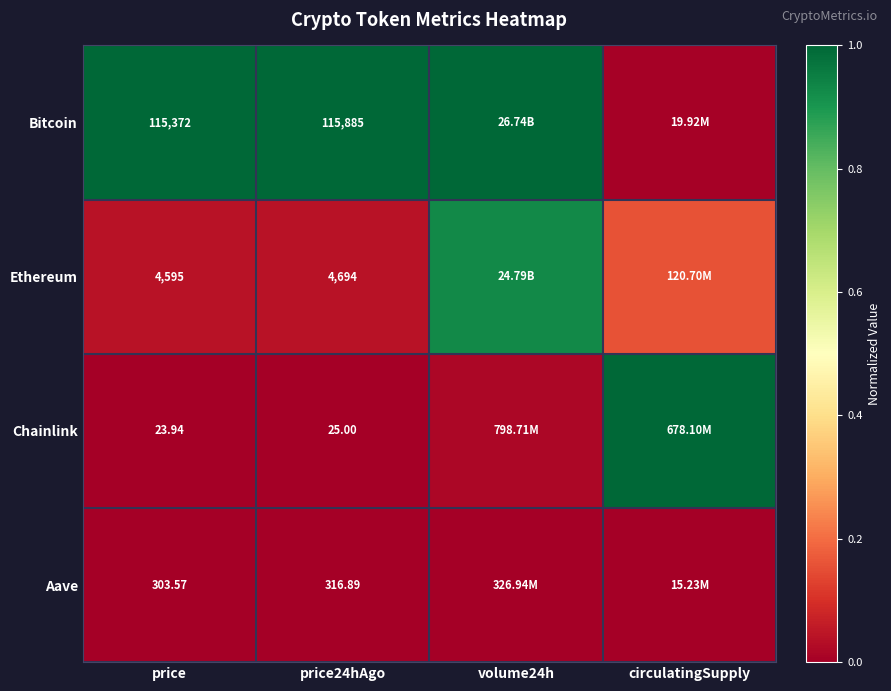

Is the value of Aave at price24hAgo greater than the value of Ethereum at price?

No